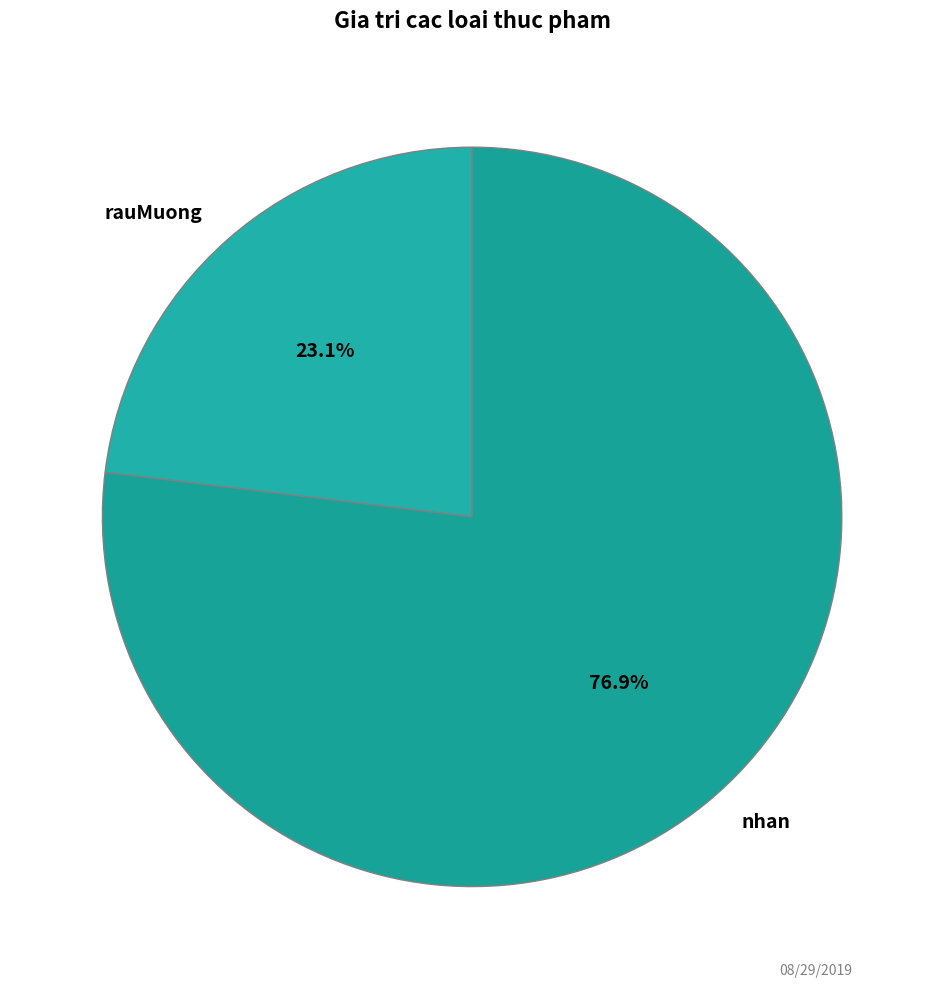

How many segments does this pie chart have?

2